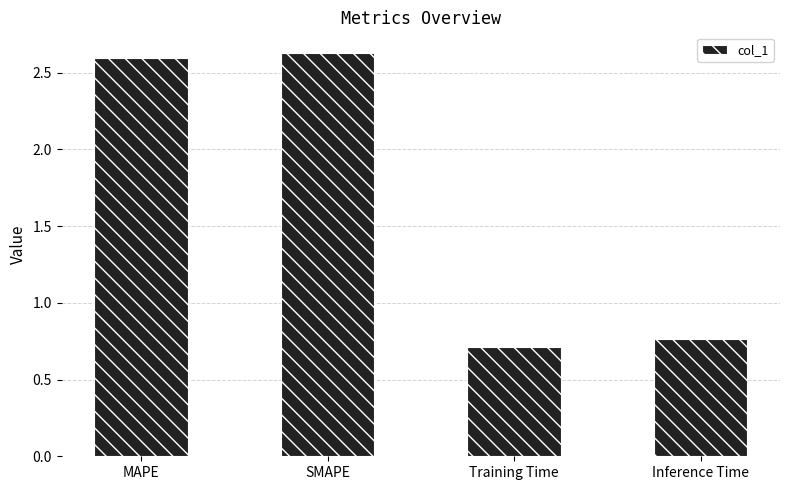

How many series are shown in this chart?

1